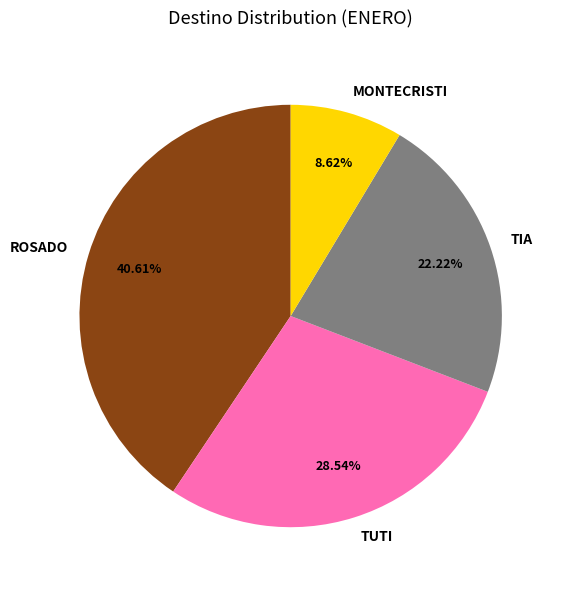

How many segments does this pie chart have?

4